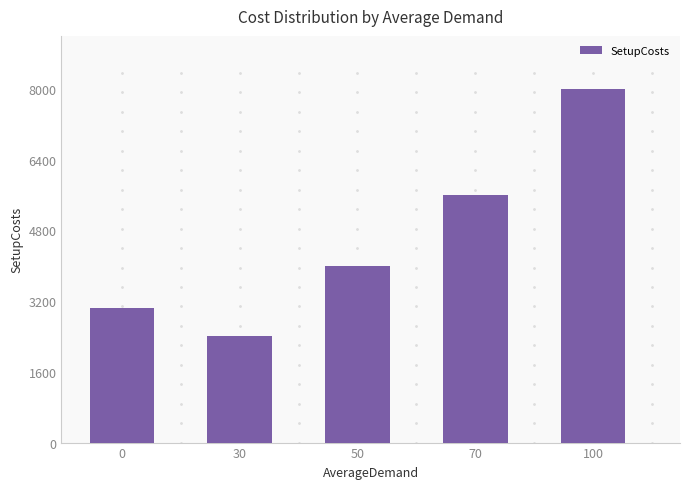

Which label corresponds to the largest value in the chart?

100